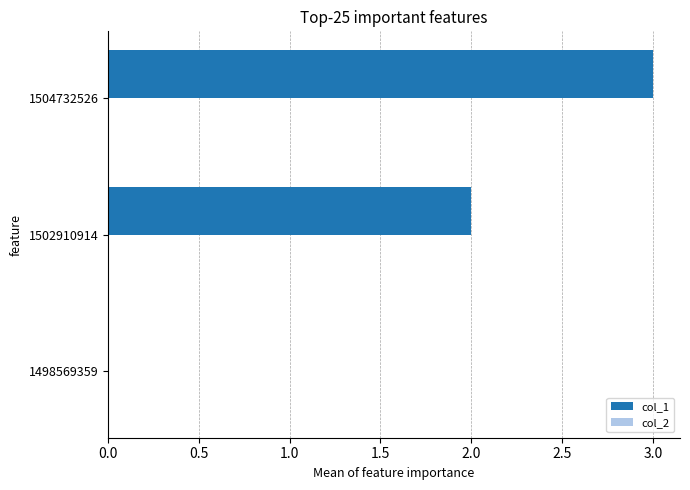

The value at 1504732526 is 4. True or false?

False